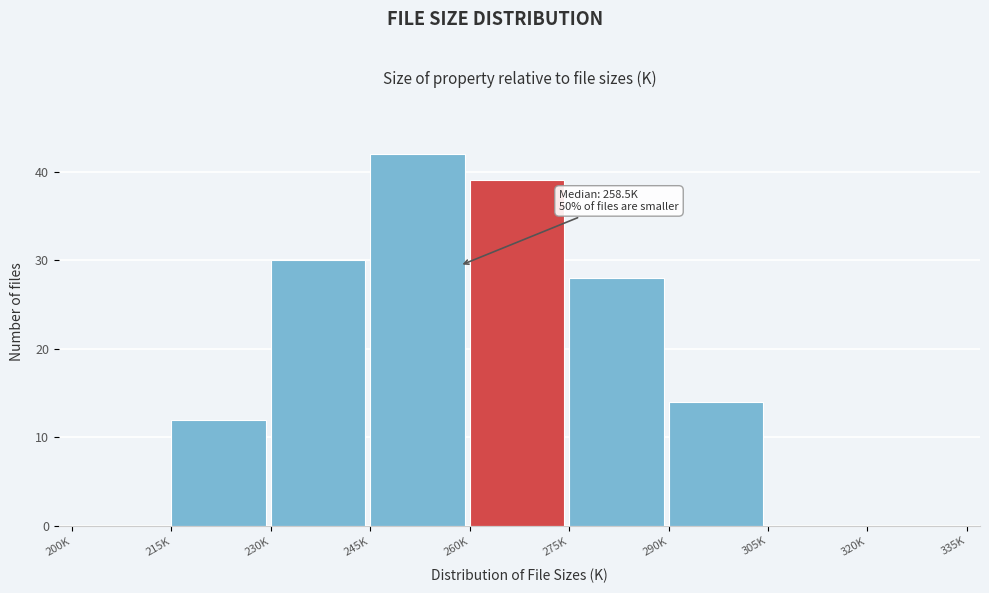

Reading left to right, extract all data points from this chart.

200K=0	215K=12	230K=30	245K=42	260K=39	275K=28	290K=14	305K=0	320K=0